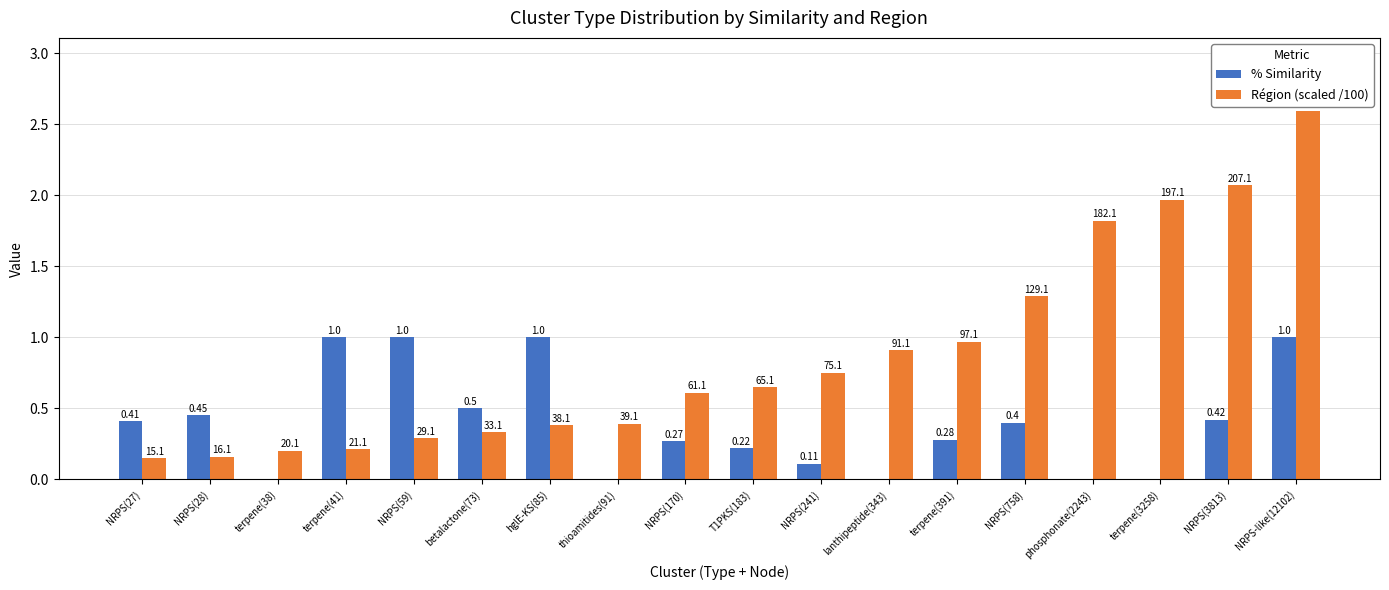

List the labels in order of Région (scaled /100) value, smallest first.

NRPS(27), NRPS(28), terpene(38), terpene(41), NRPS(59), betalactone(73), hglE-KS(85), thioamitides(91), NRPS(170), T1PKS(183), NRPS(241), lanthipeptide(343), terpene(391), NRPS(758), phosphonate(2243), terpene(3258), NRPS(3813), NRPS-like(12102)